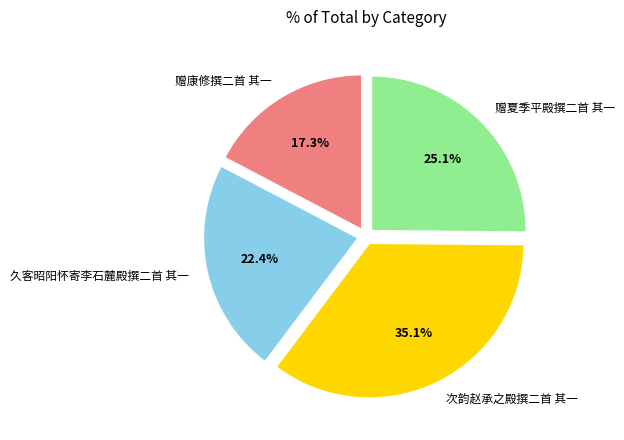

To the nearest percent, what is the average slice percentage?

25%